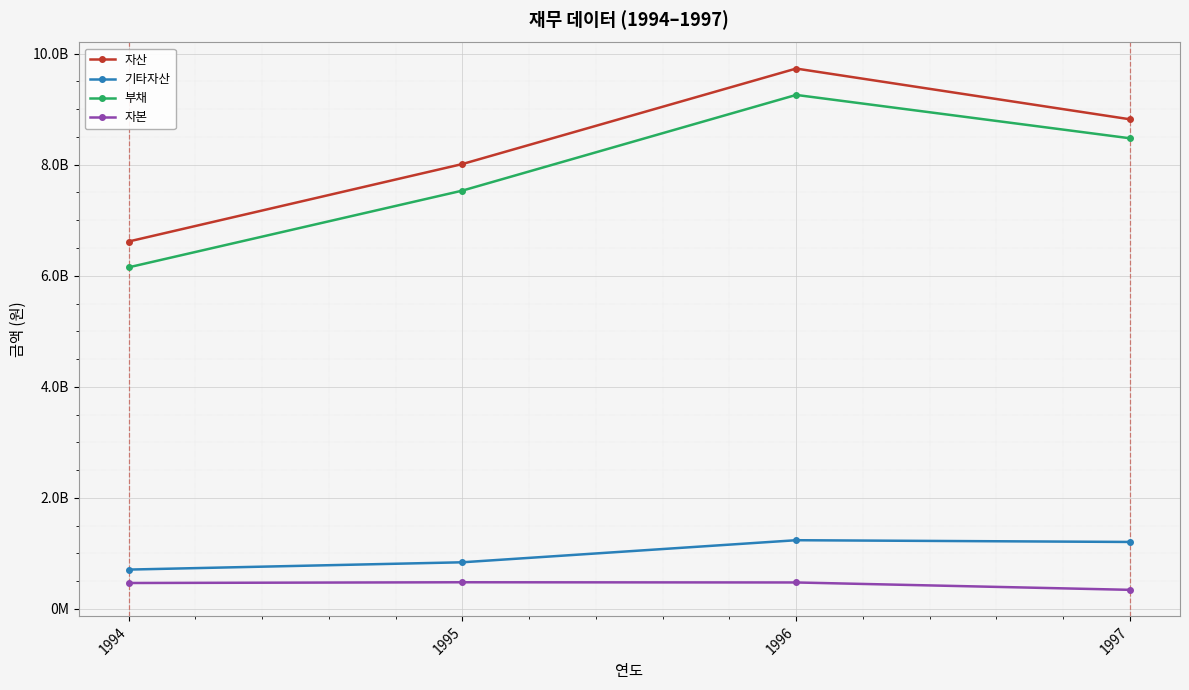

Reading left to right, list all the values displayed in this chart.

자산: 1994=6616616584	1995=8012218147	1996=9732172863	1997=8818325257
기타자산: 1994=706854578	1995=838368100	1996=1235939126	1997=1204502478
부채: 1994=6151341812	1995=7533635009	1996=9257359050	1997=8476303458
자본: 1994=465274772	1995=478583138	1996=474813813	1997=342021799